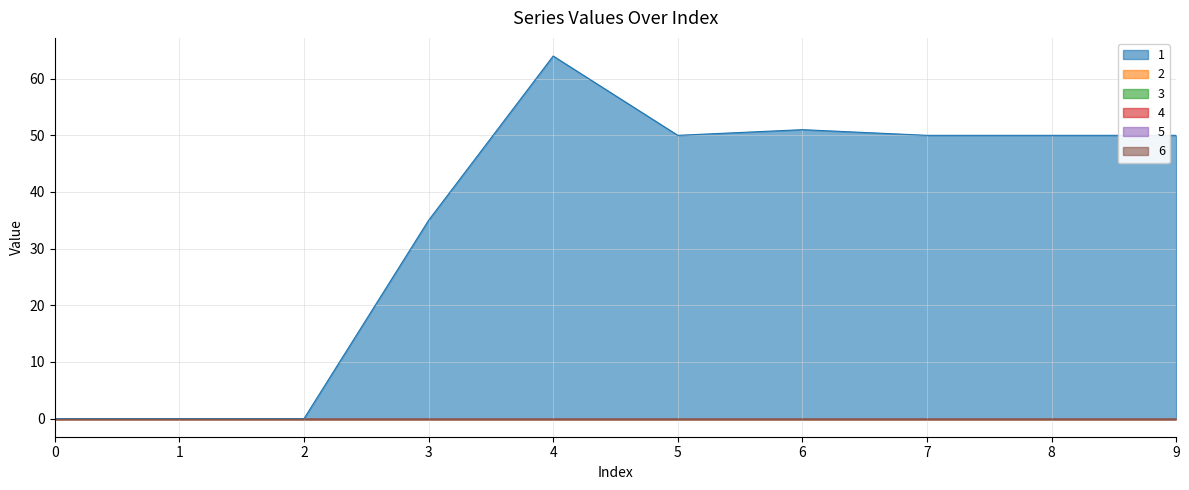

At which category is the sum across all series the highest?

4